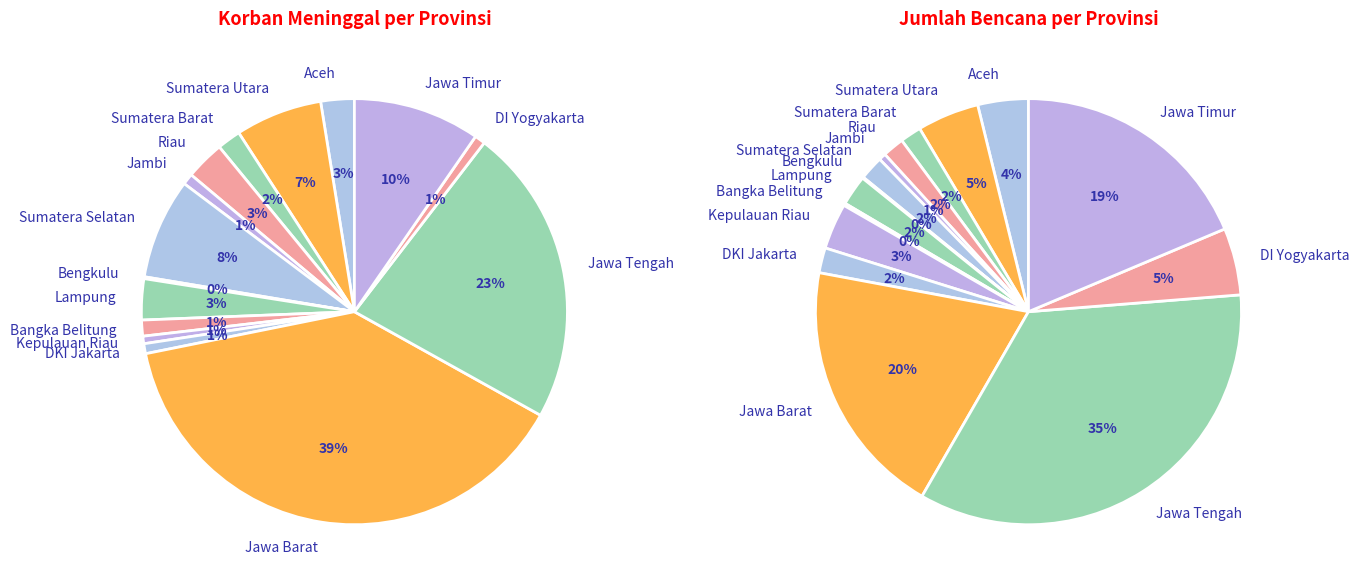

The Sumatera Barat slice represents 1% of the pie. True or false?

False